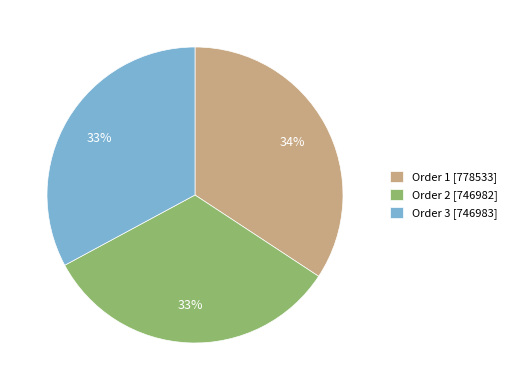

To the nearest percent, what portion does Order 2 [746982] represent?

33%